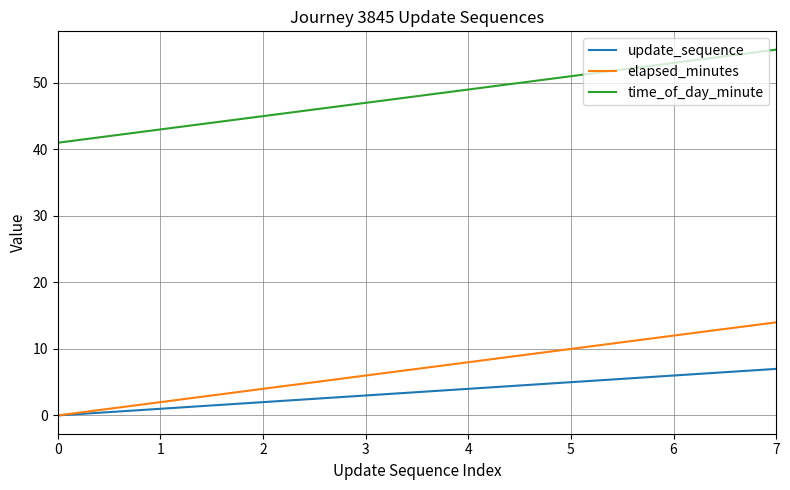

Rank the series by their maximum value, from highest to lowest.

time_of_day_minute, elapsed_minutes, update_sequence